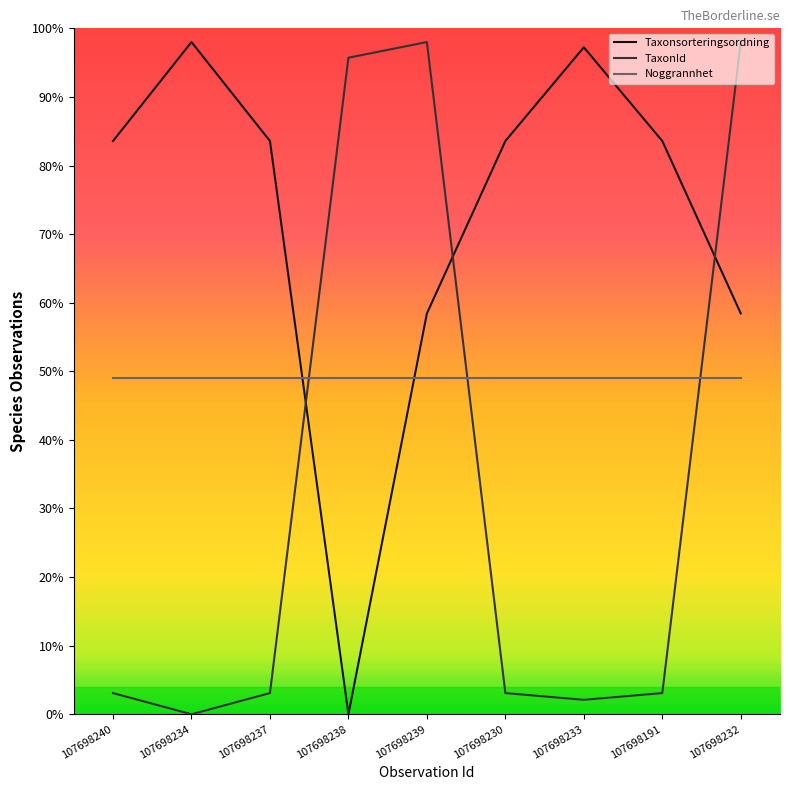

Does the chart have visible grid lines?

No